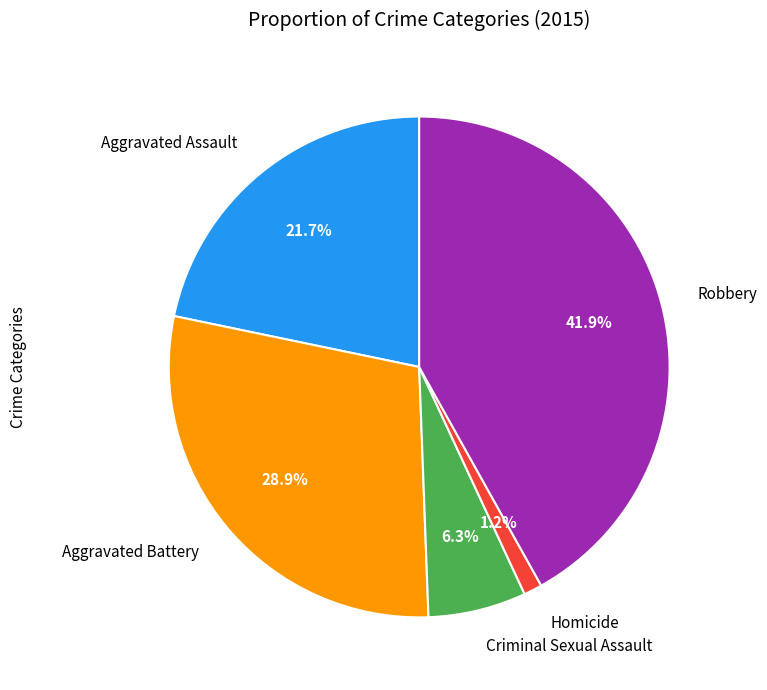

To the nearest percent, what is the combined percentage of Homicide and Aggravated Battery?

30%